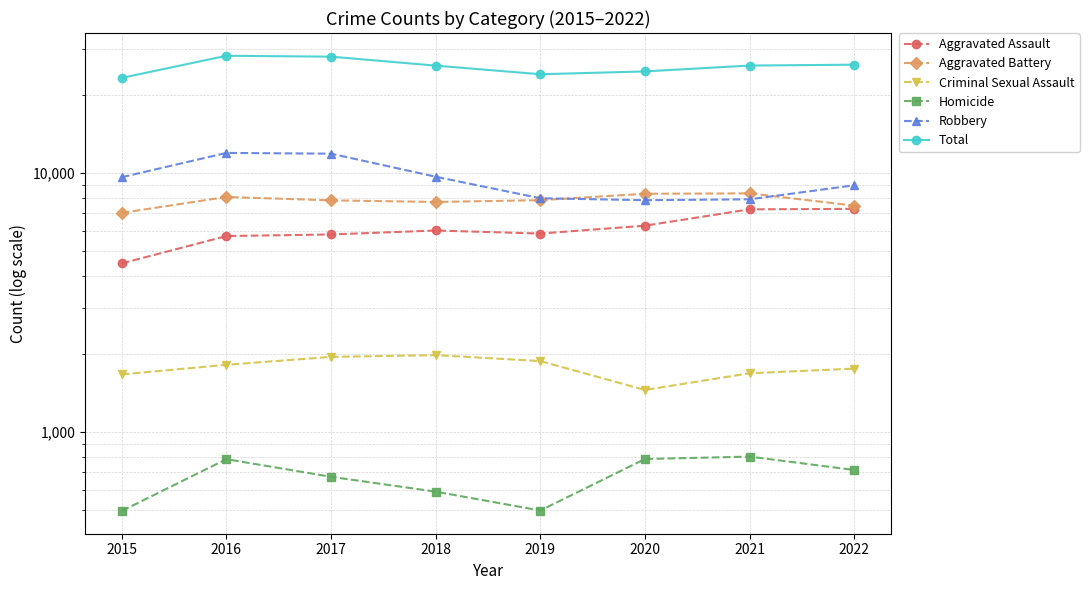

How many categories are shown in the chart?

8